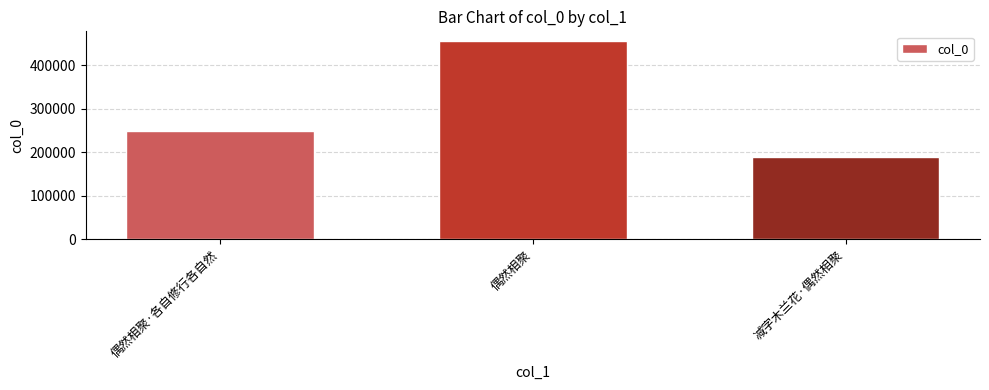

What is the change in value from 偶然相聚·各自修行各自然 to 偶然相聚?

+205767